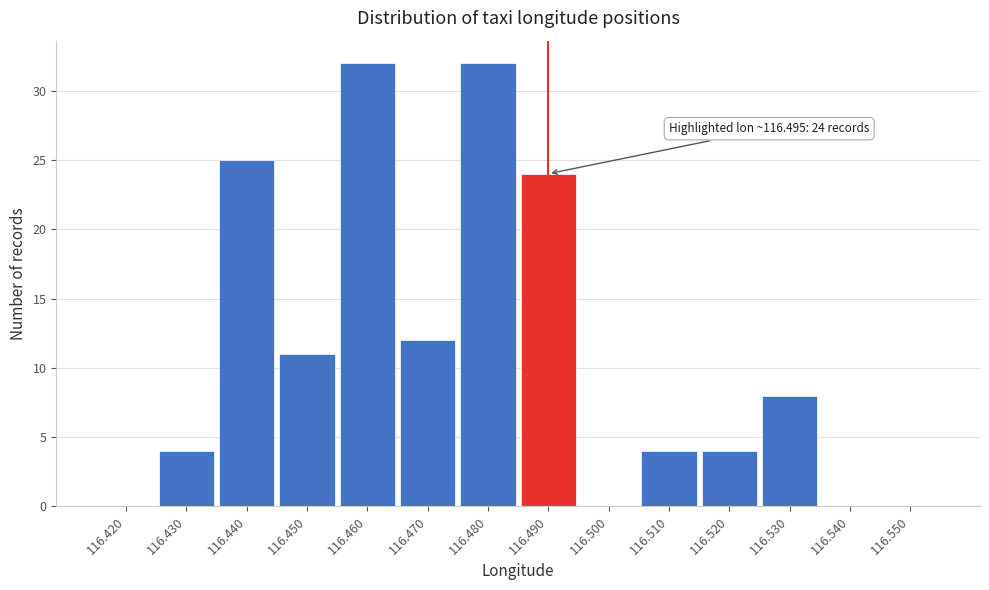

Reading left to right, list all the values displayed in this chart.

116.420=0	116.430=4	116.440=25	116.450=11	116.460=32	116.470=12	116.480=32	116.490=24	116.500=0	116.510=4	116.520=4	116.530=8	116.540=0	116.550=0